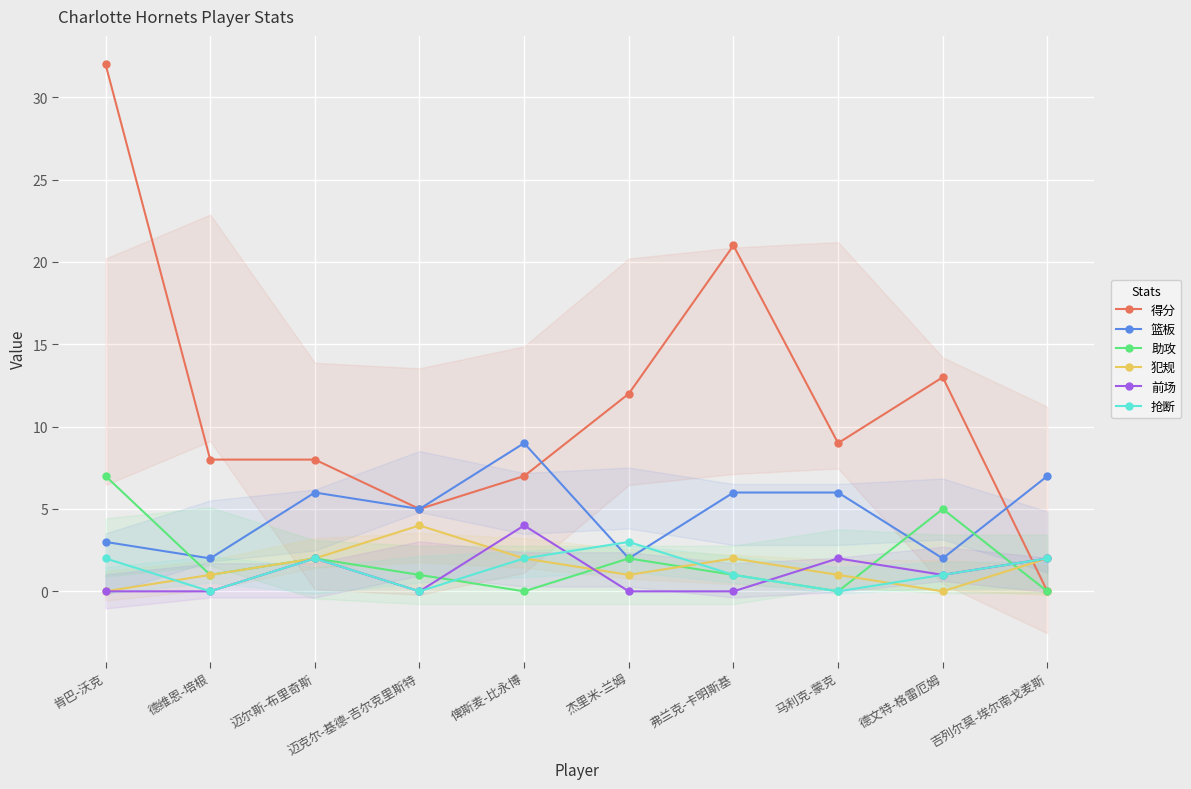

The 得分 series shows 3 at 俾斯麦-比永博. True or false?

False